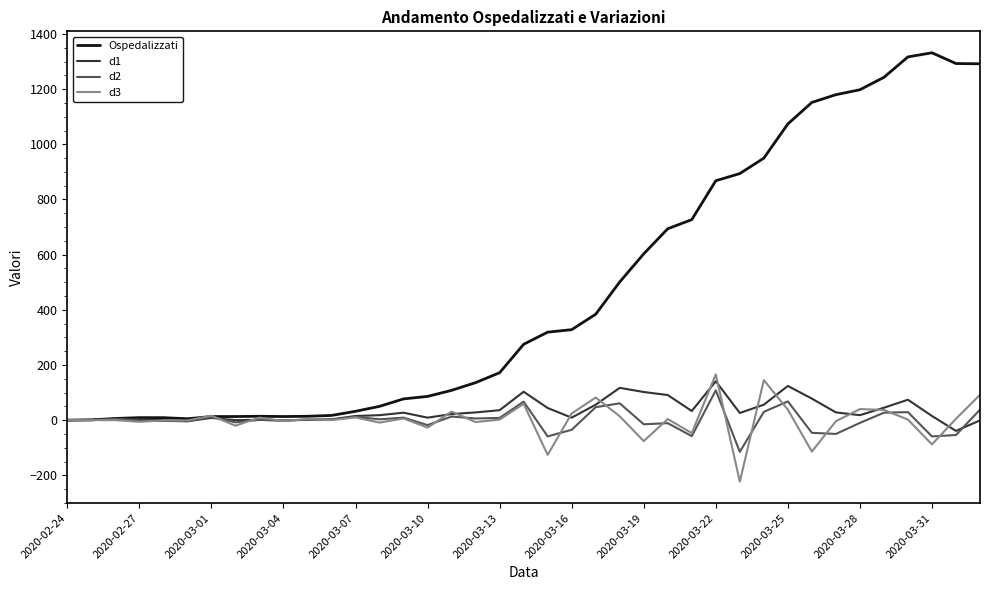

What is the minimum value shown in the chart?

-223